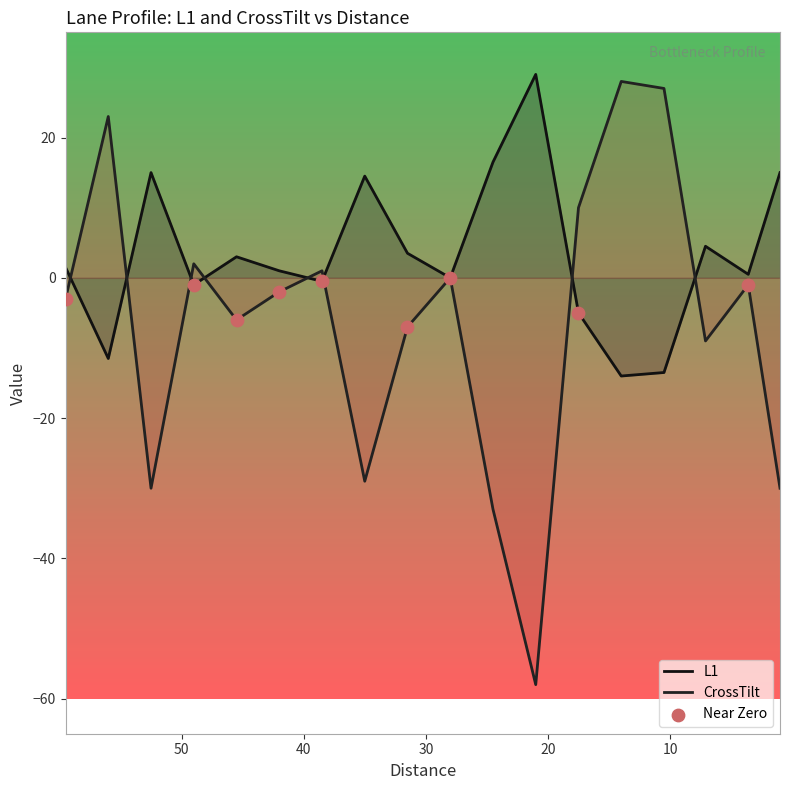

What is the total value across all series at 52.5?

-15.0